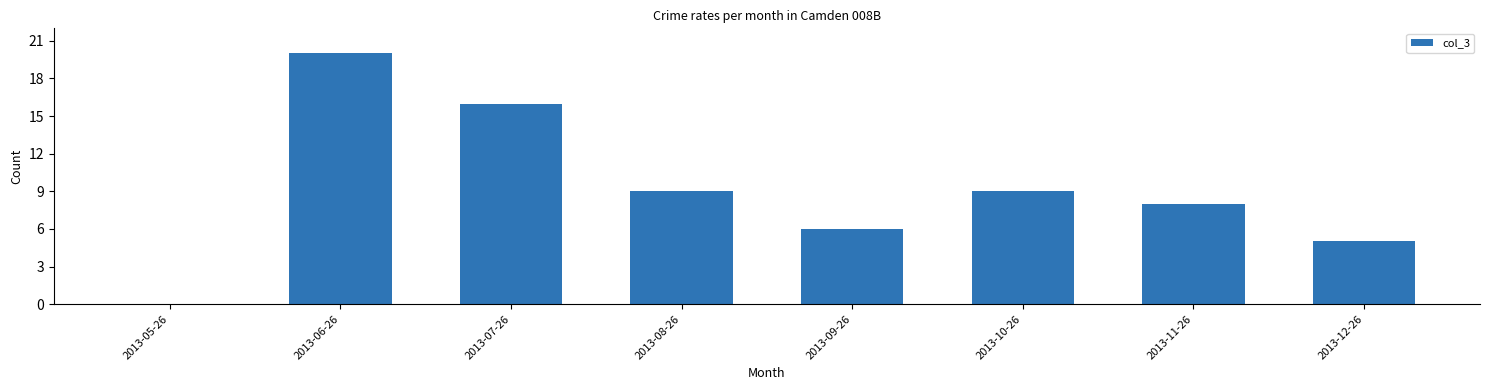

Is it true that the value at 2013-08-26 is 9?

True